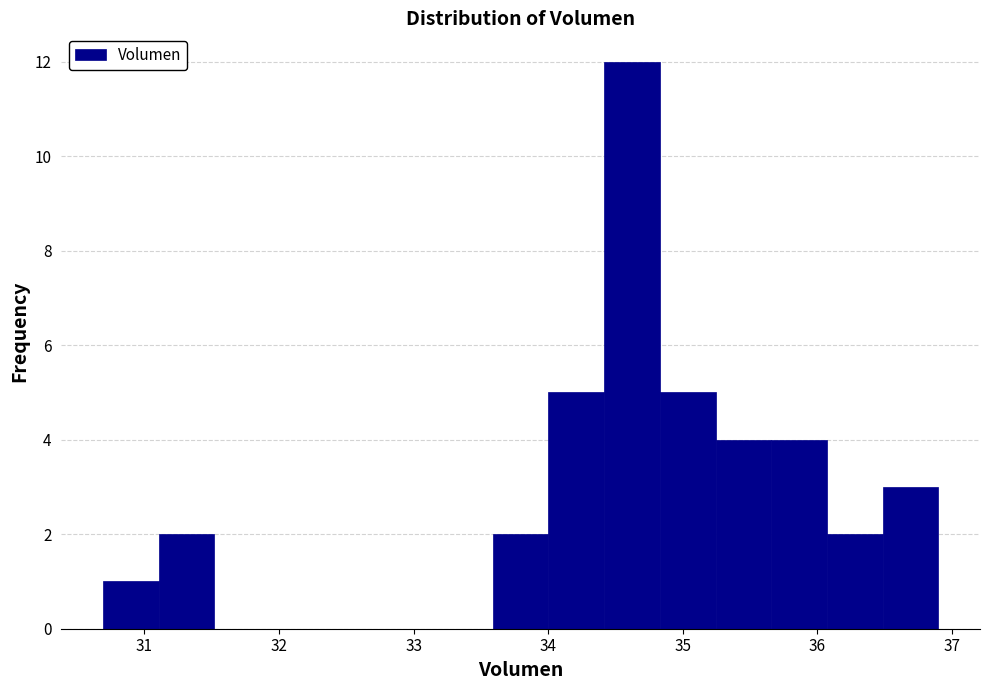

Reading left to right, transcribe this chart: for each bar, give the range it covers on the x-axis and its height. Neither the bar edges nor the heights are printed on the chart, so give them approximately, as read against the axes.

30.7 to 31.1: 1
31.1 to 31.5: 2
31.5 to 31.9: 0
31.9 to 32.3: 0
32.3 to 32.8: 0
32.8 to 33.2: 0
33.2 to 33.6: 0
33.6 to 34.0: 2
34.0 to 34.4: 5
34.4 to 34.8: 12
34.8 to 35.2: 5
35.2 to 35.7: 4
35.7 to 36.1: 4
36.1 to 36.5: 2
36.5 to 36.9: 3